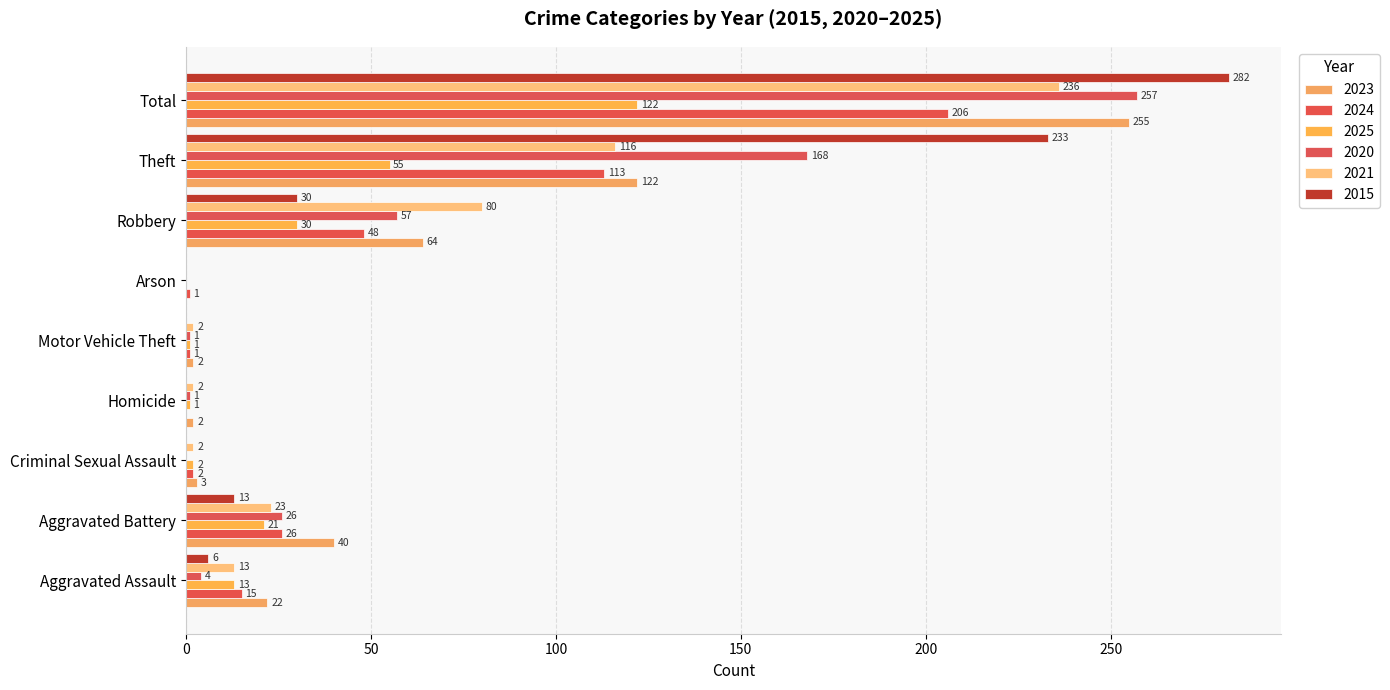

Which category has the highest value in the 2024 series?

Total